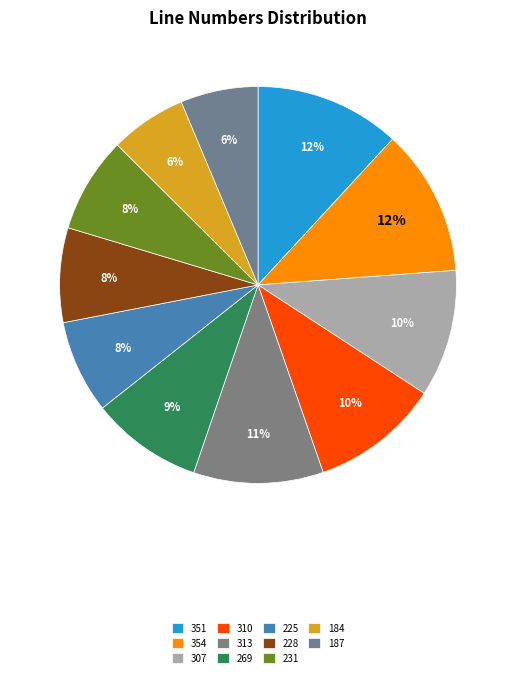

How many slices are in this pie chart?

11